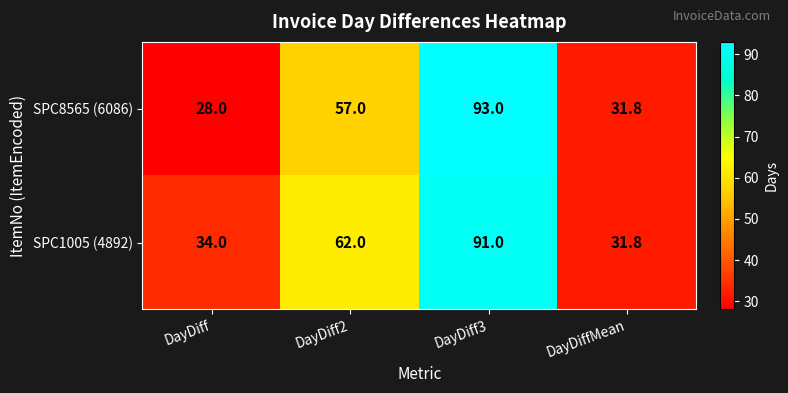

Where is SPC1005 (4892) nearest to the value 61?

DayDiff2